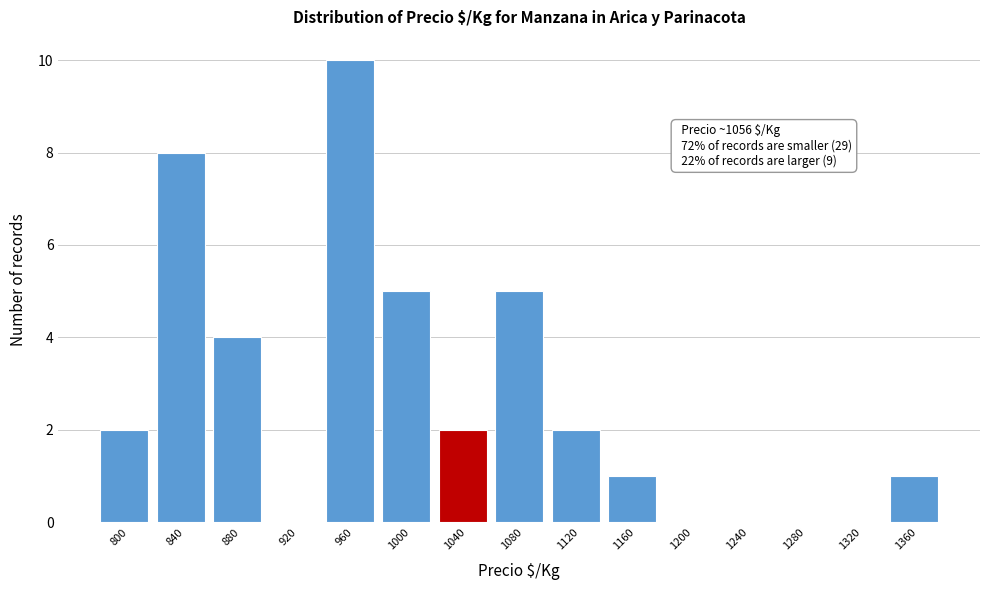

Reading left to right, transcribe all the data shown in this chart.

800=2	840=8	880=4	920=0	960=10	1000=5	1040=2	1080=5	1120=2	1160=1	1200=0	1240=0	1280=0	1320=0	1360=1